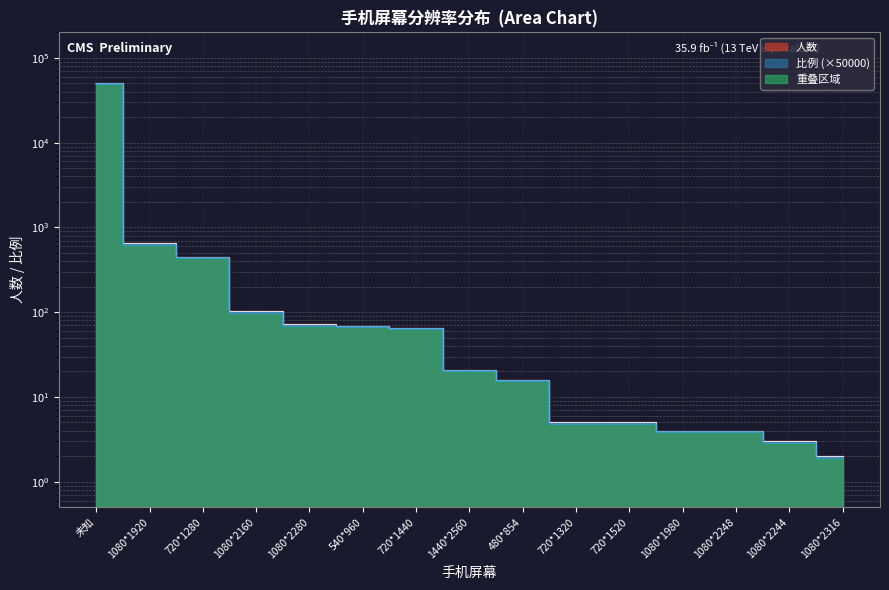

At how many categories does at least one series exceed 37541?

1